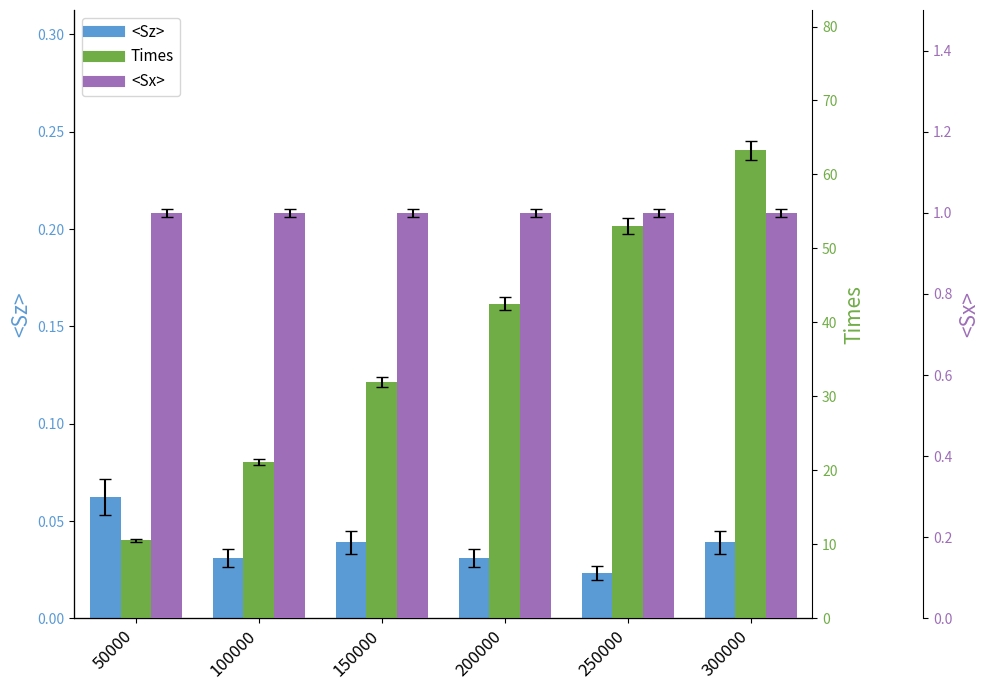

At which category is the sum across all series the highest?

300000